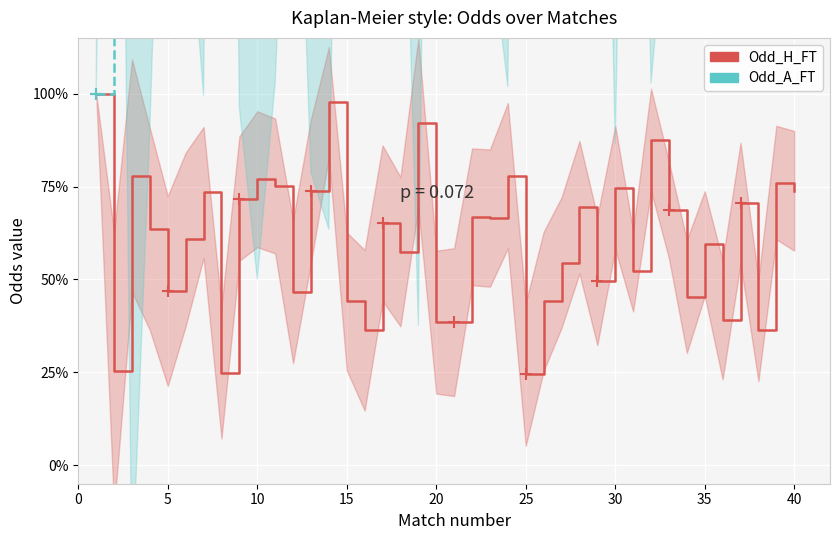

Which series has the largest range (max minus min)?

Odd_A_FT